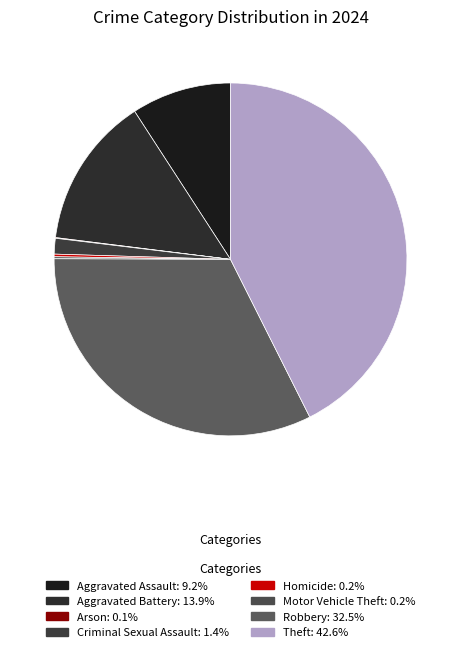

Does Aggravated Battery account for over 50% of the chart?

No